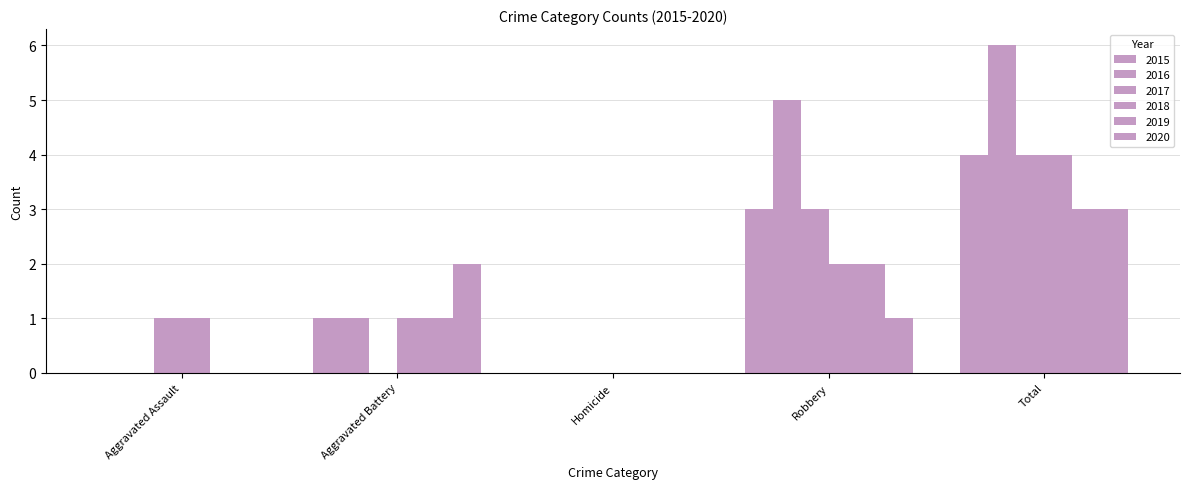

How many groups of bars are there?

5